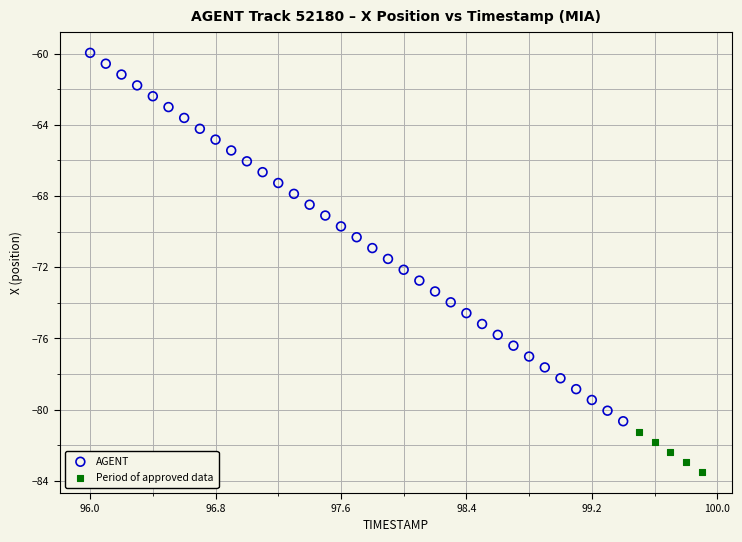

Which series contains the lowest Y value?

Period of approved data